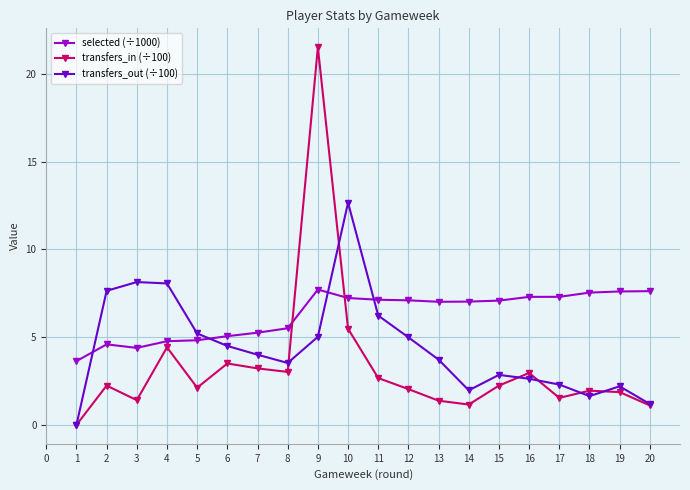

Which series has the largest total across all categories?

selected (÷1000)